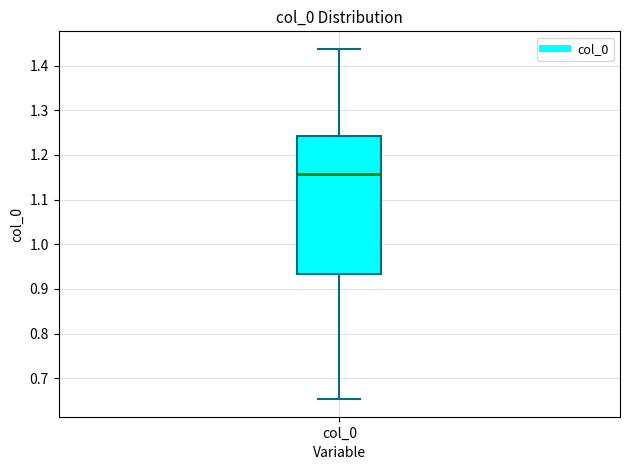

Where is the upper edge of the box for col_0 on the y-axis? The values are not printed on the chart, so give them approximately, as read against the axis.

1.24